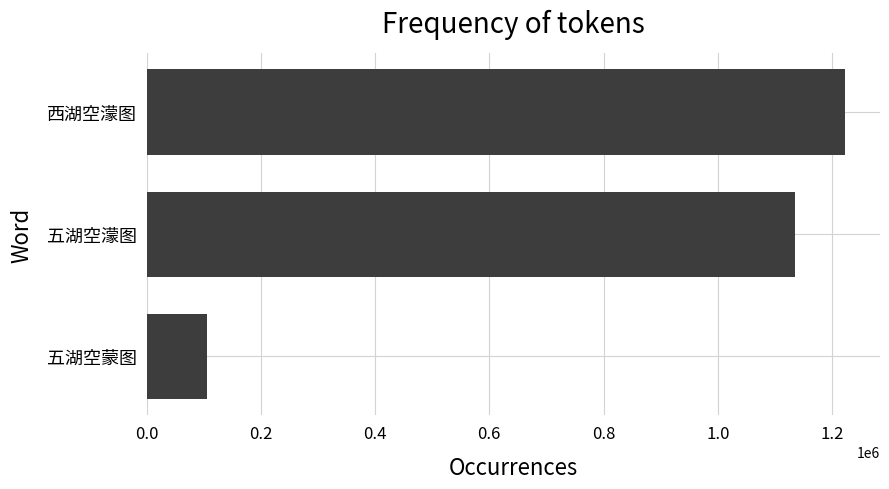

Which has a higher value, 西湖空濛图 or 五湖空蒙图?

西湖空濛图